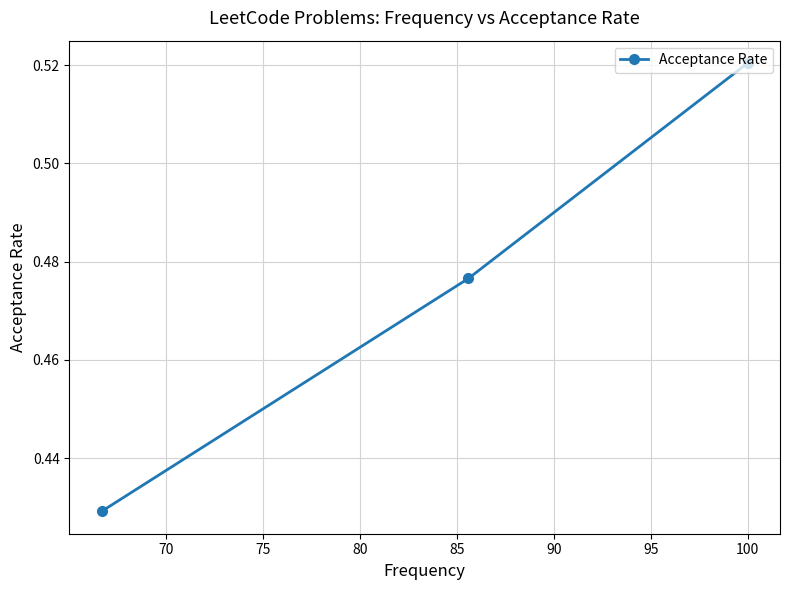

How many lines are shown in the chart?

1